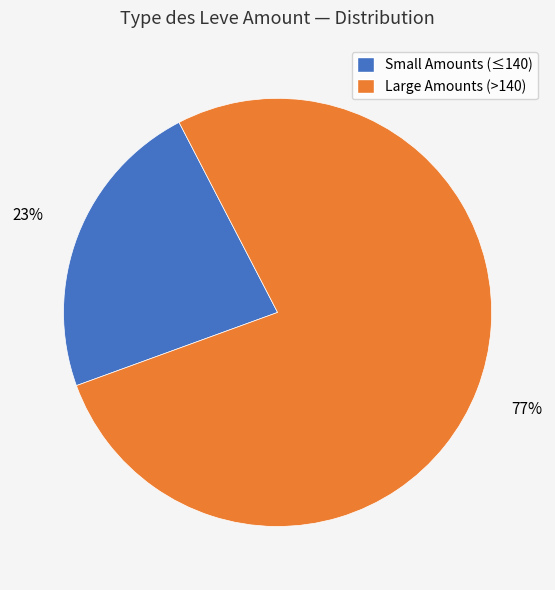

Does any single category account for the majority?

Yes